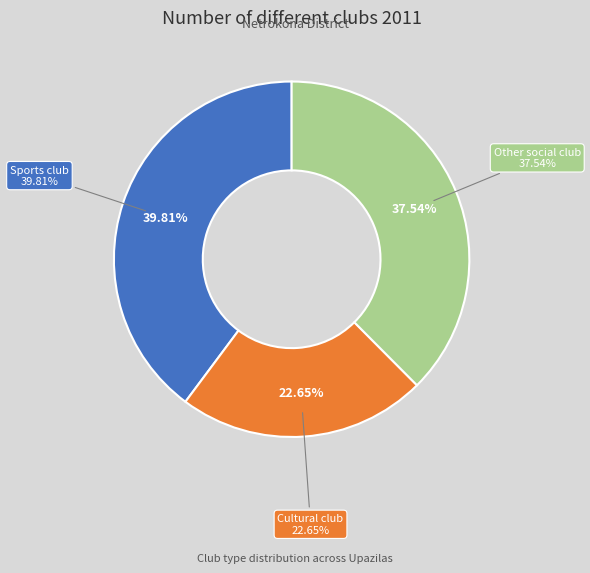

Count the number of slices in the pie.

3